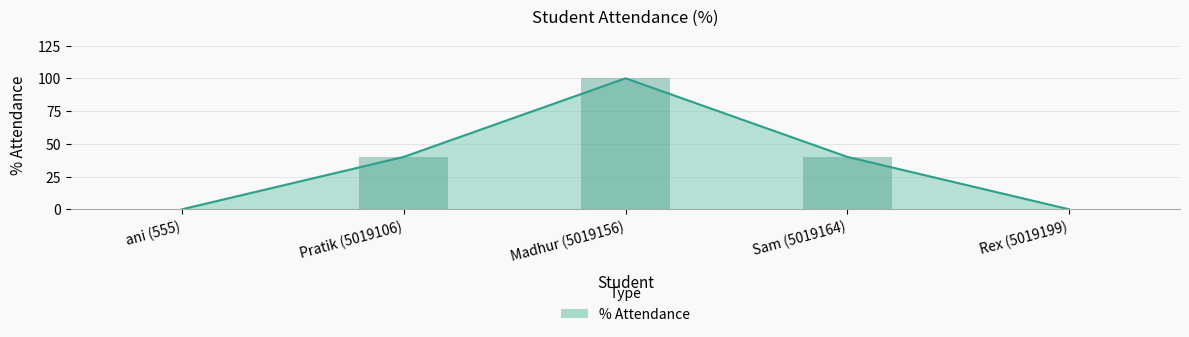

Reading left to right, extract all data points from this chart.

0	40	100	40	0